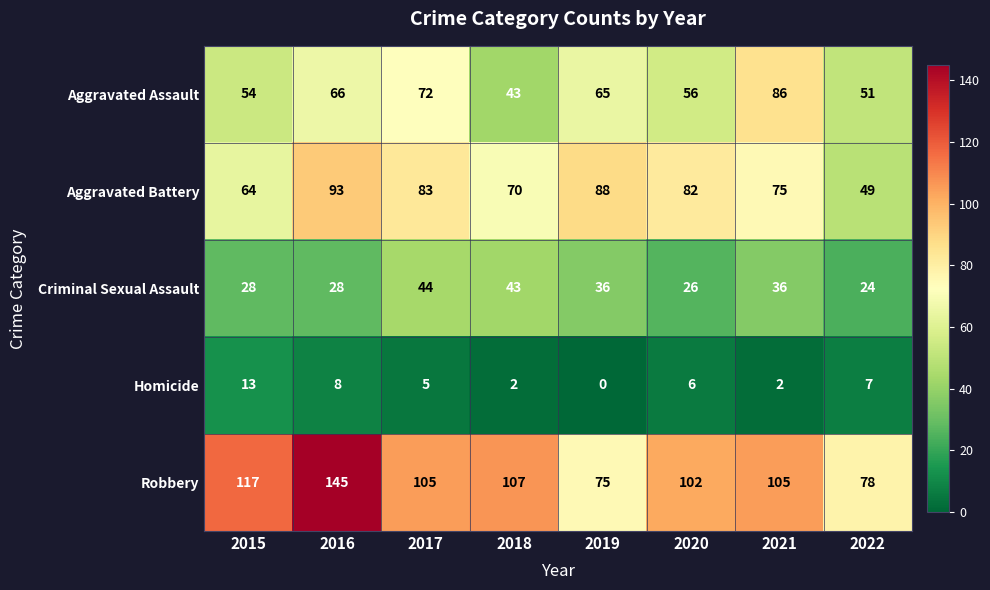

At 2015, list the series in order from largest to smallest.

Robbery, Aggravated Battery, Aggravated Assault, Criminal Sexual Assault, Homicide